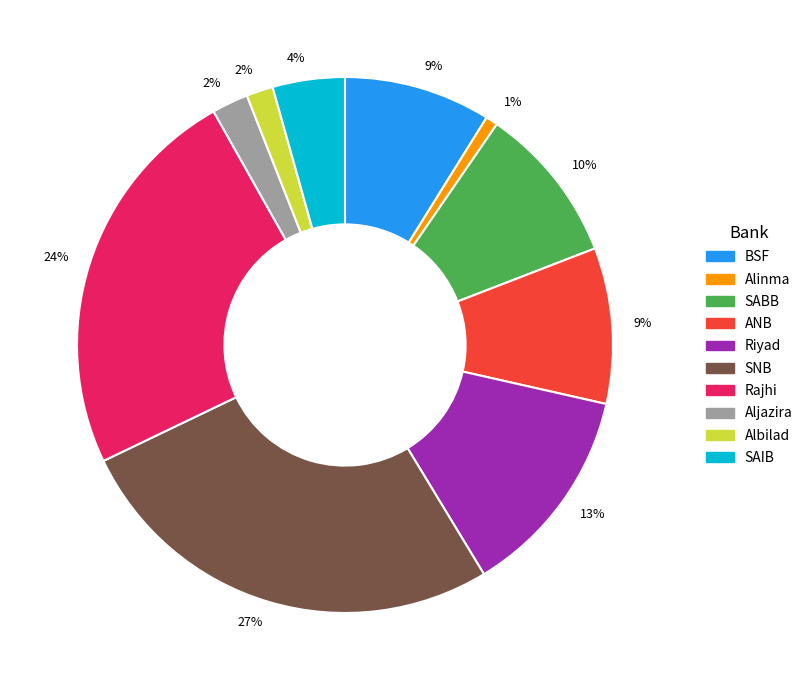

How many segments does this pie chart have?

10